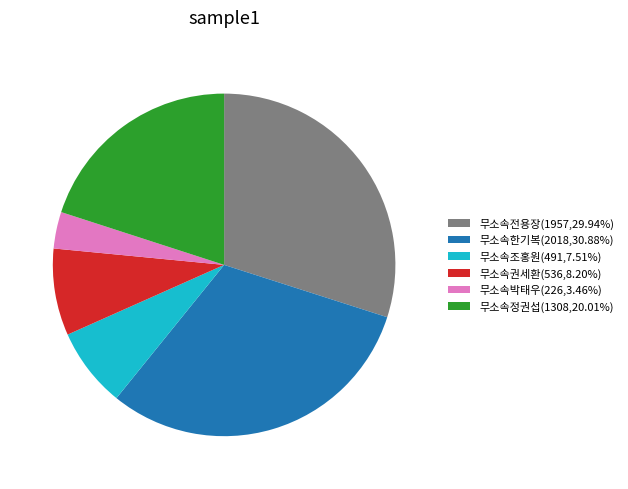

Which slice is the smallest?

무소속박태우